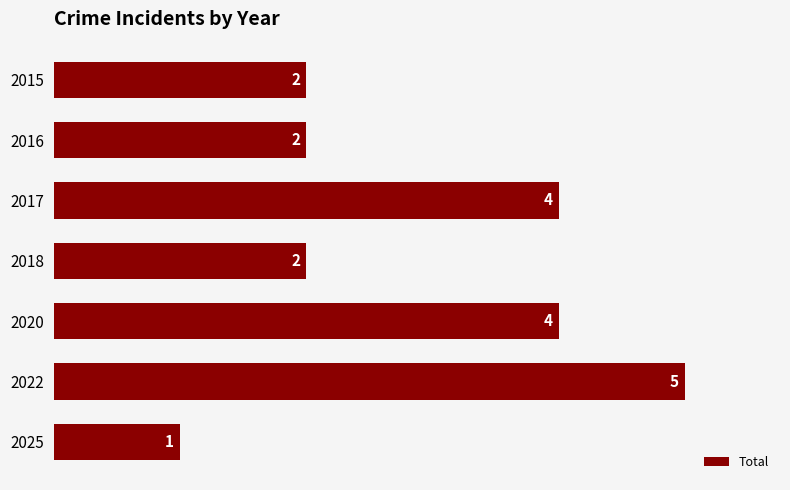

How many data points are less than 2?

1